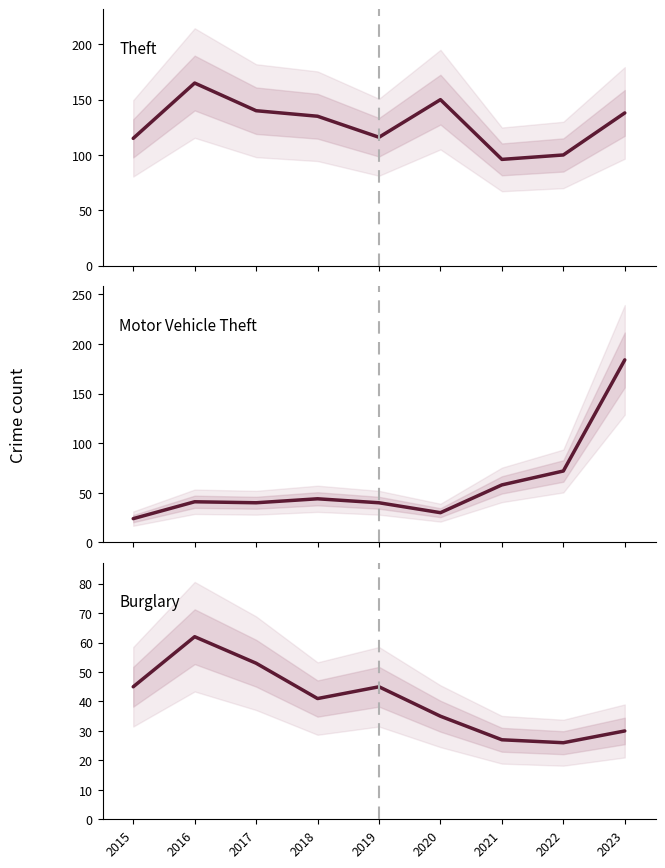

What is the difference between the maximum and minimum values in the Motor Vehicle Theft series?

160